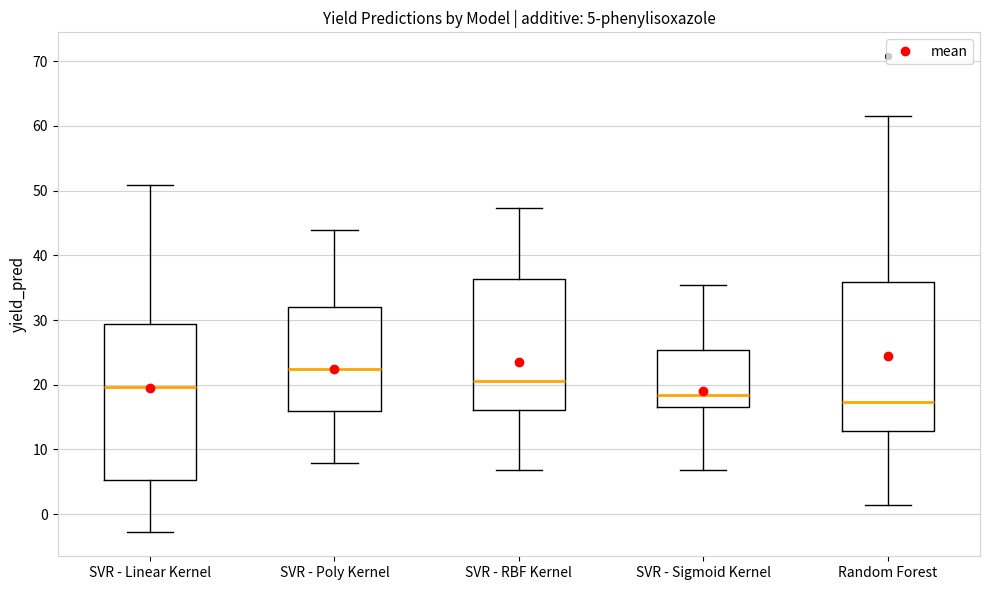

Which box is the tallest, from its lower edge to its upper edge?

SVR - Linear Kernel